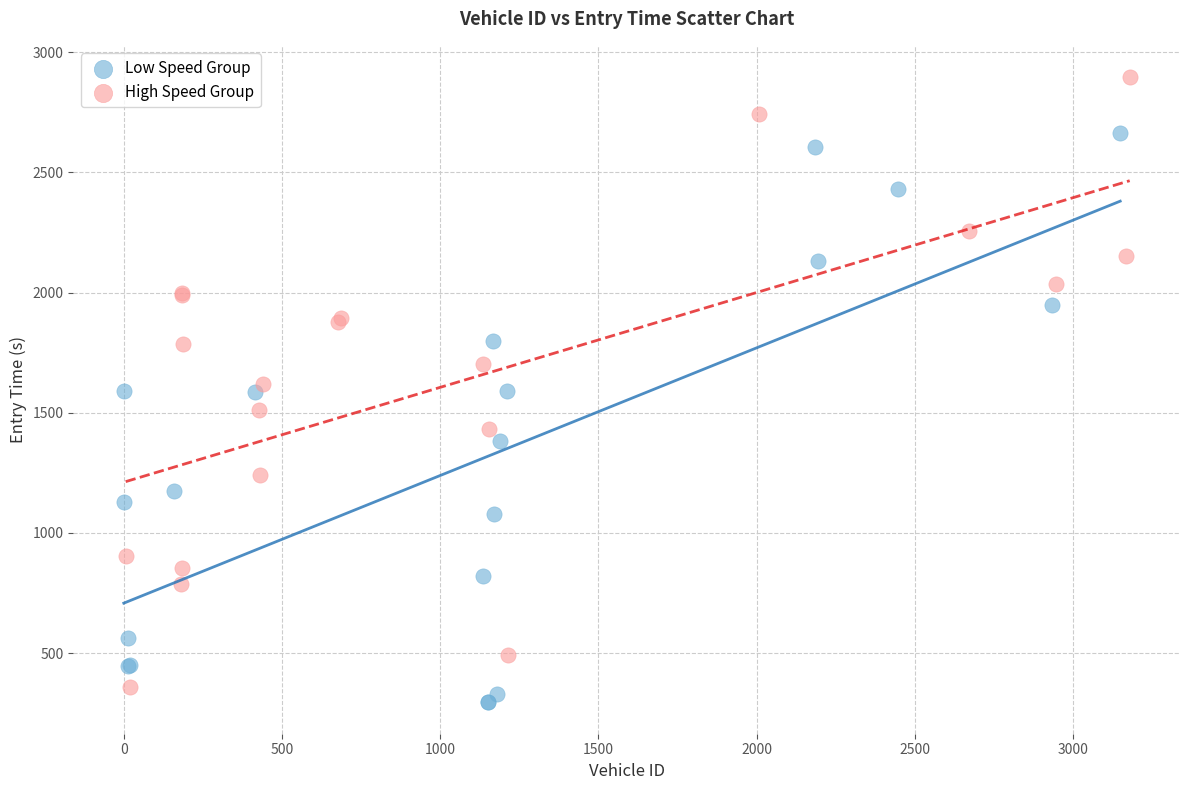

Which series has the widest spread of Y values?

High Speed Group